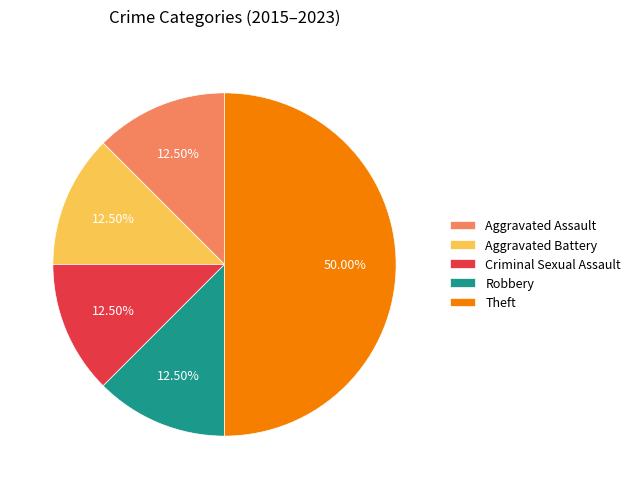

Do Robbery and Aggravated Assault together represent more than half of the pie?

No